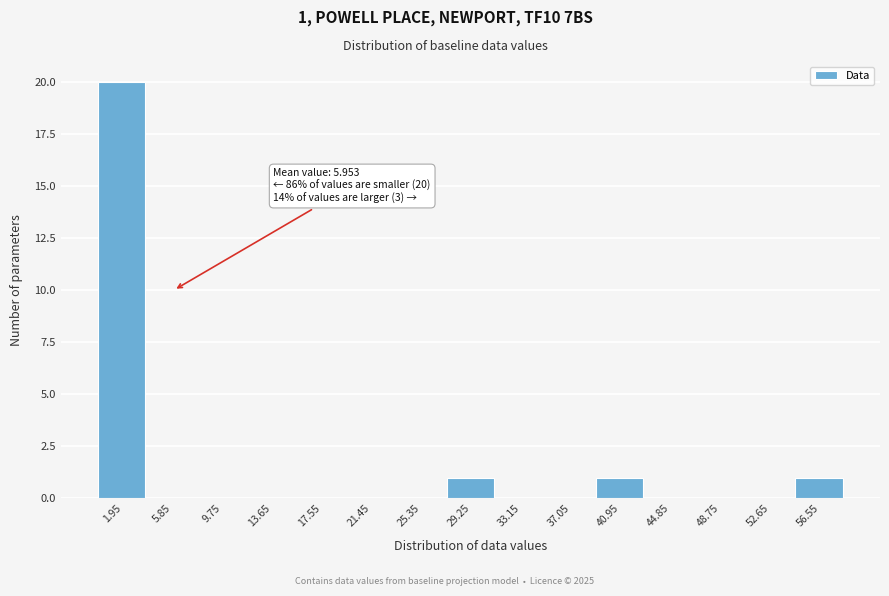

Over which range of the x-axis is the bar tallest?

0.0 to 4.0